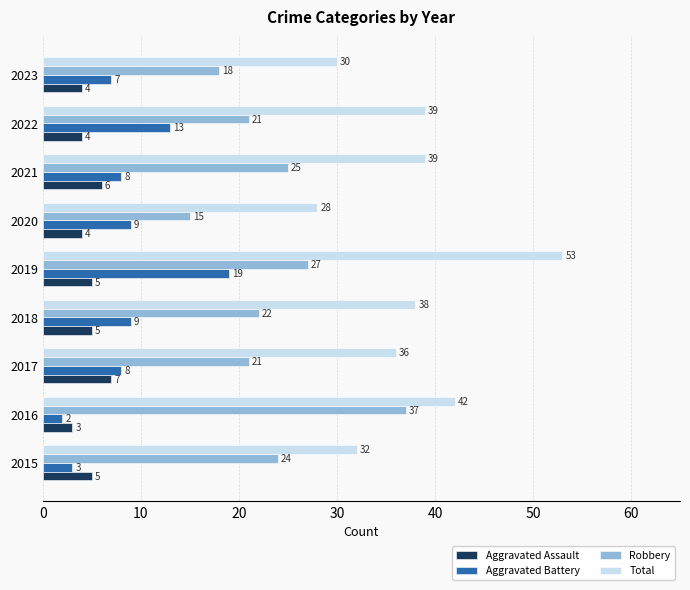

Which series has the largest total across all categories?

Total